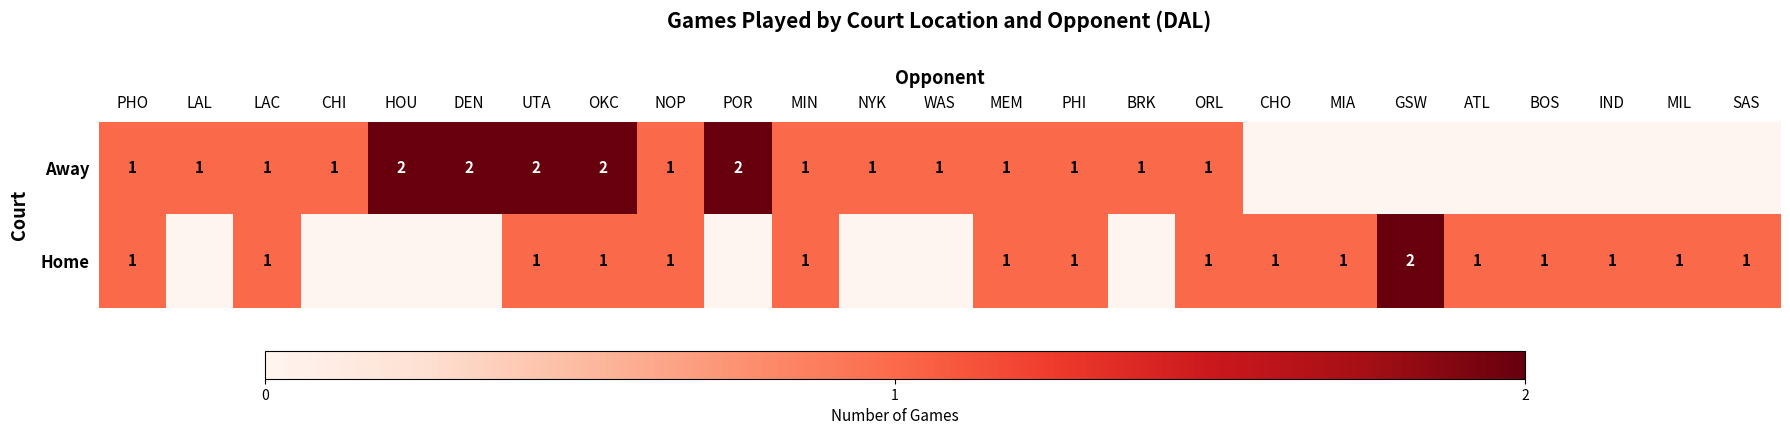

How many data points in Home are above 1?

1